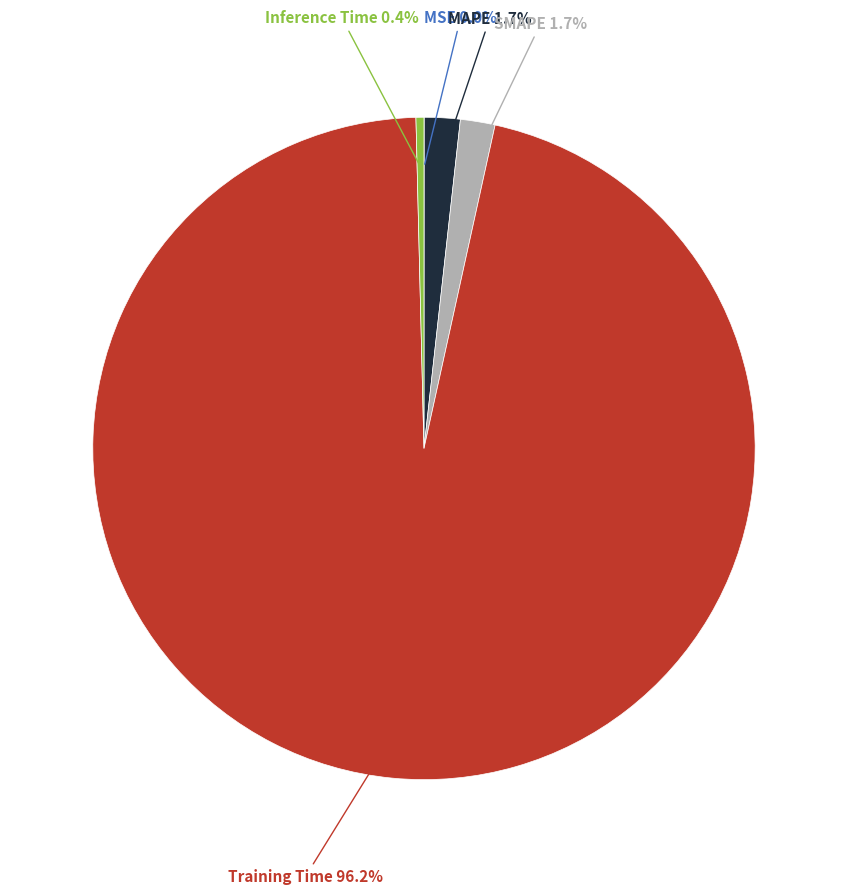

Is the sum of MAPE and Training Time greater than half?

Yes